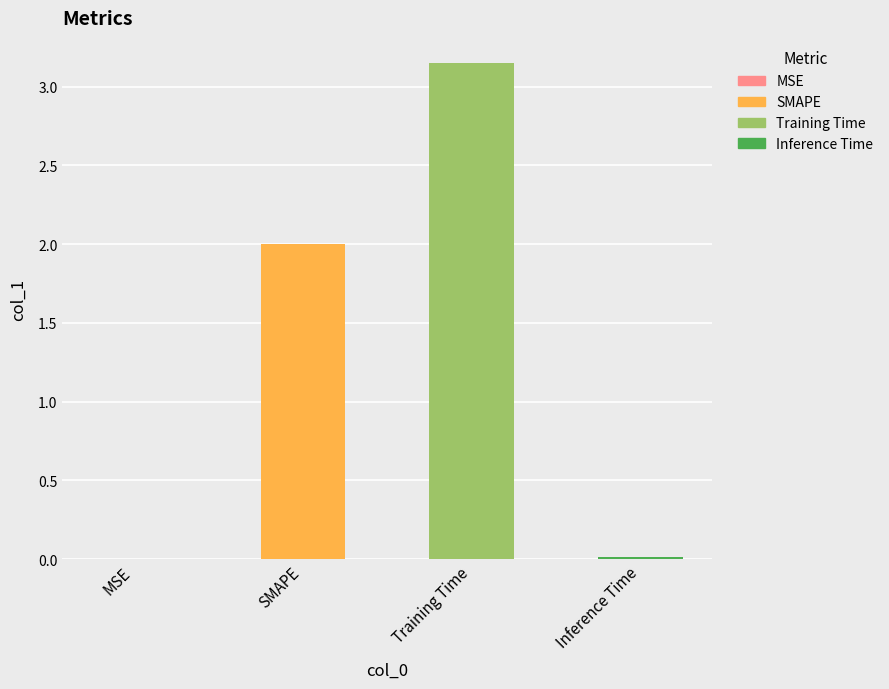

Which label corresponds to the largest value in the chart?

Training Time